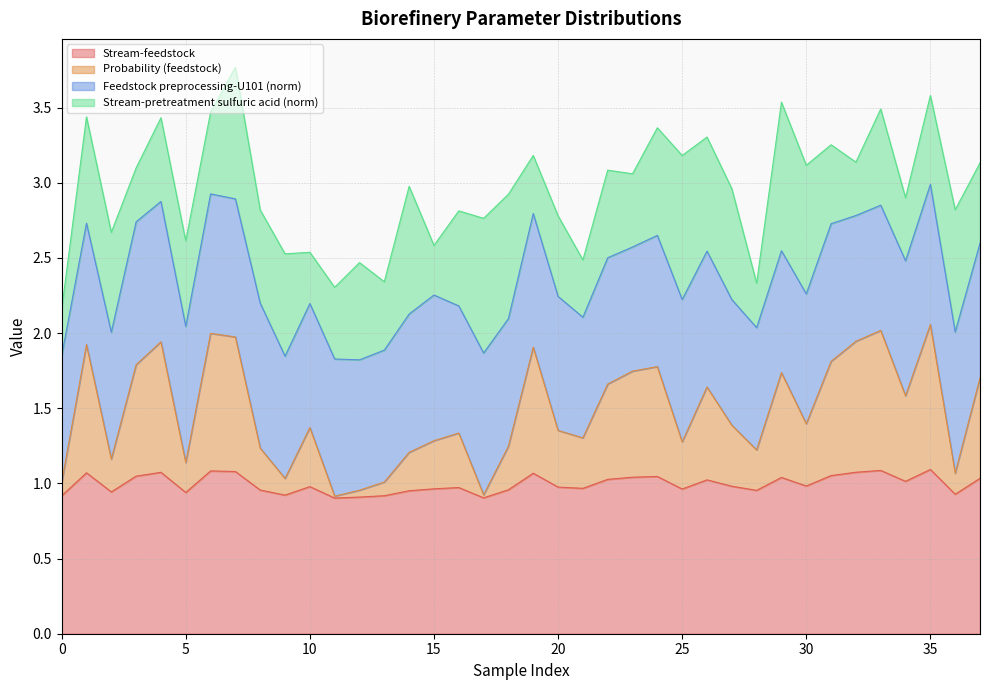

Which series has the largest range (max minus min)?

Probability (feedstock)